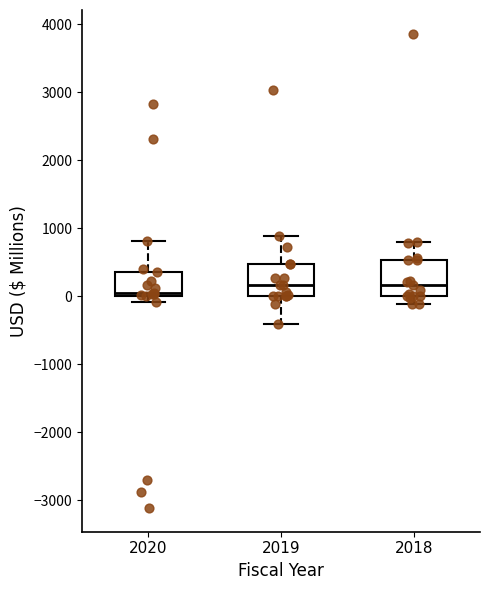

Reading left to right, read every box against the y-axis: the position of its median line, the range the box covers, and the ends of its whiskers. The values are not printed on the chart, so give them approximately, as read against the axis.

2020: median 100, box 0 to 400, whiskers -100 to 800
2019: median 200, box 0 to 500, whiskers -400 to 900
2018: median 200, box 0 to 500, whiskers -100 to 800